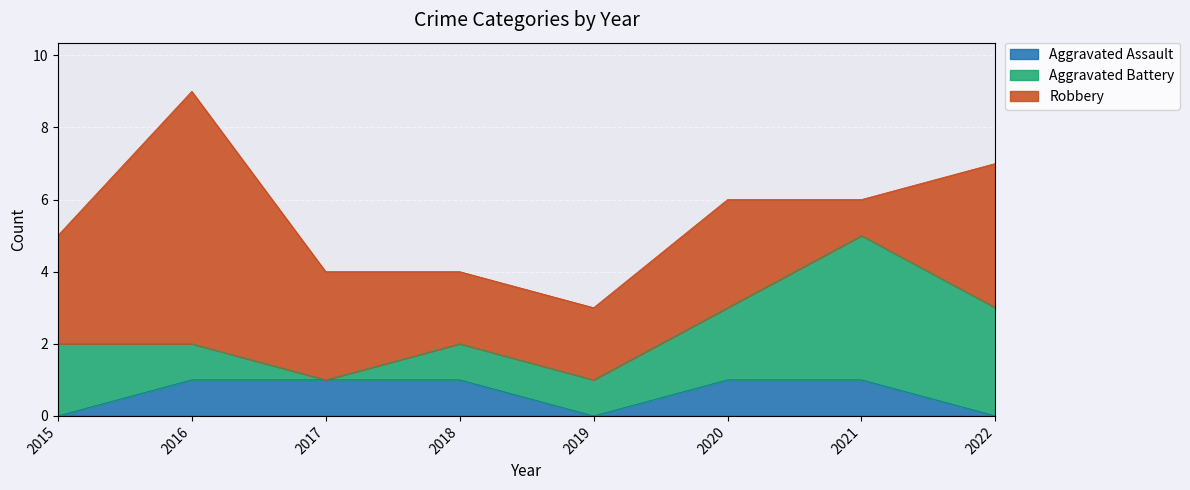

Between which two adjacent categories do Robbery and Aggravated Battery first intersect?

2020 and 2021